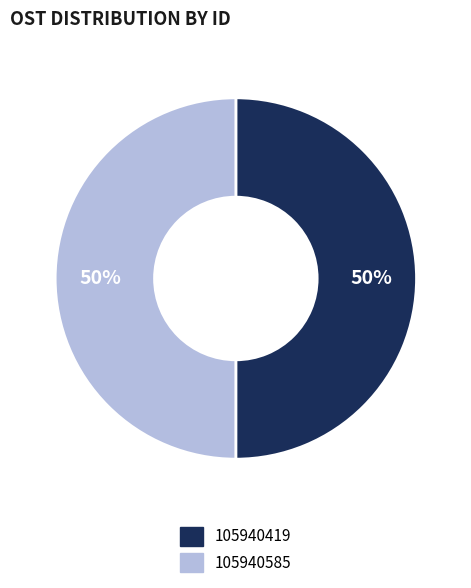

Combined, do 105940585 and 105940419 account for over 50%?

Yes